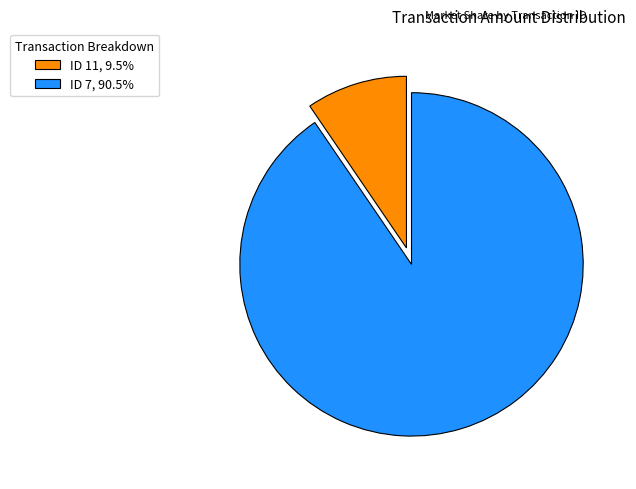

Is there a majority slice in this chart?

Yes